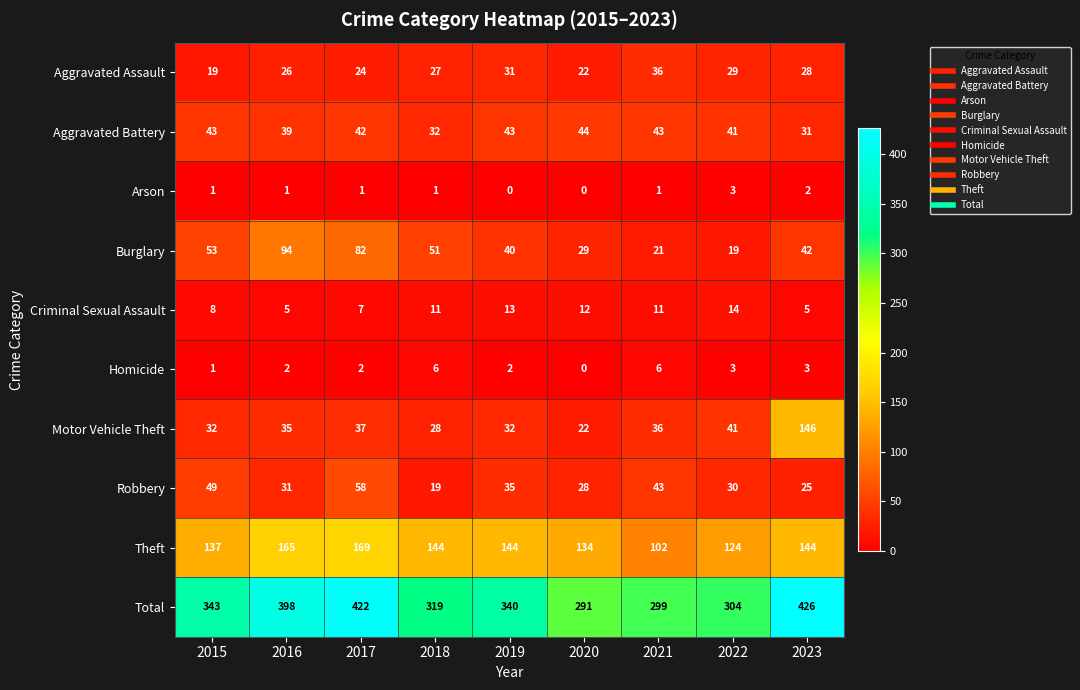

True or false: Criminal Sexual Assault has a value of 9 at 2019.

False